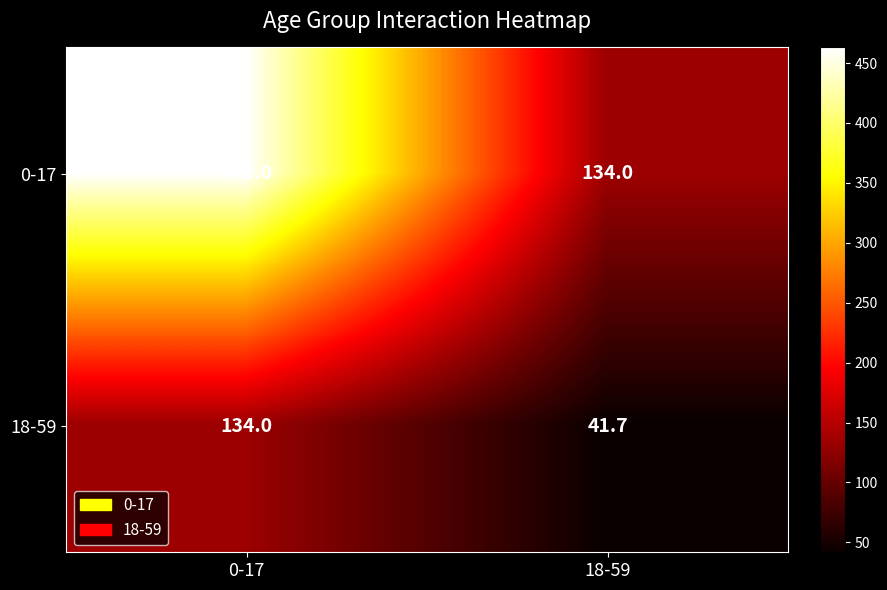

What is the maximum value shown in the chart?

463.0